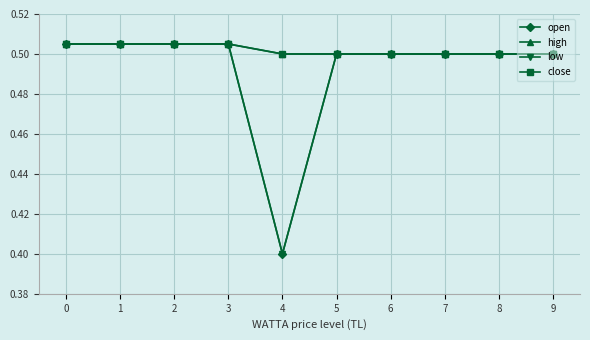

True or false: low has more than 1 points higher than both neighbors.

False